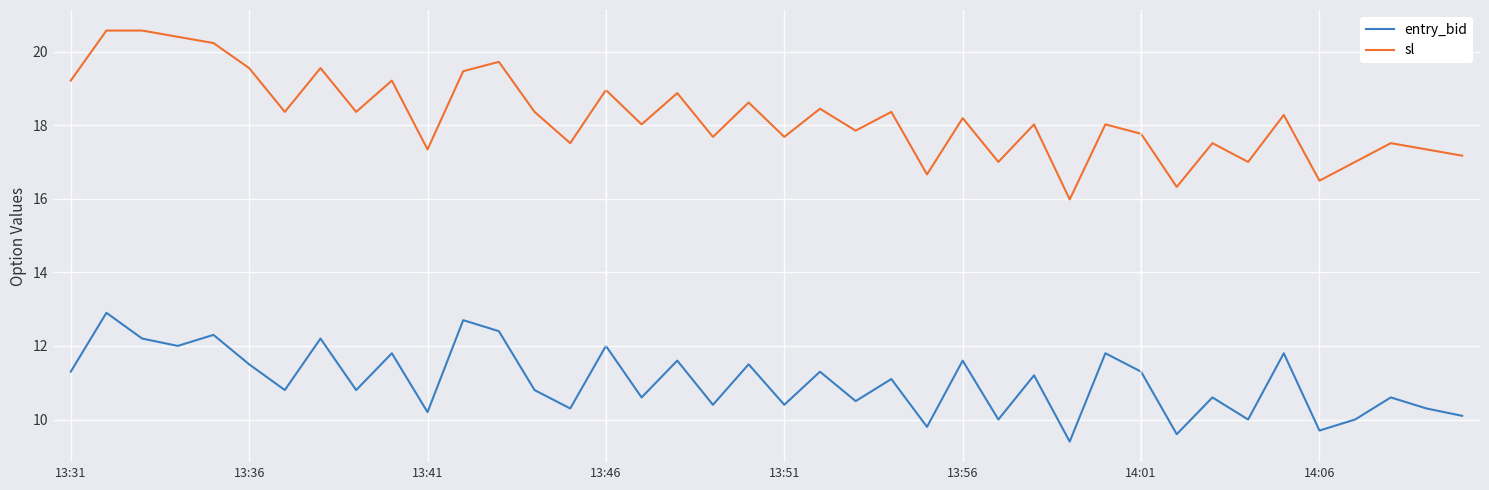

What is the difference between the maximum and minimum values in the sl series?

4.6